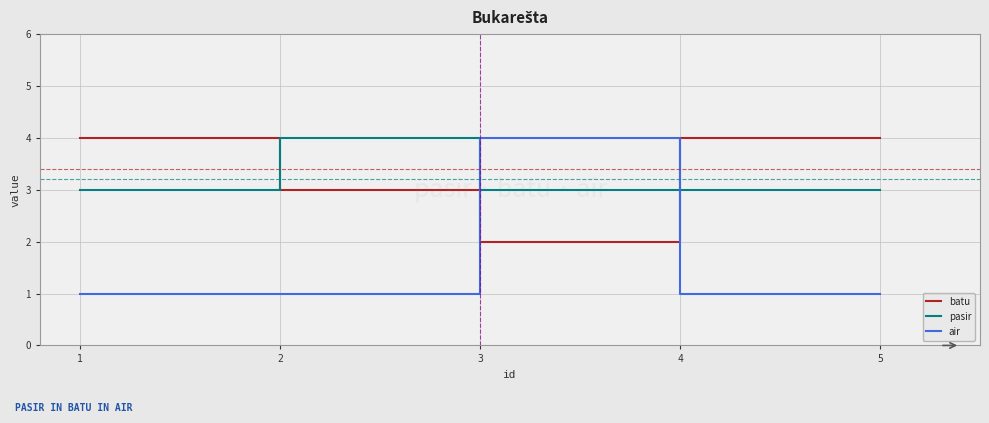

Which series has the largest total across all categories?

batu